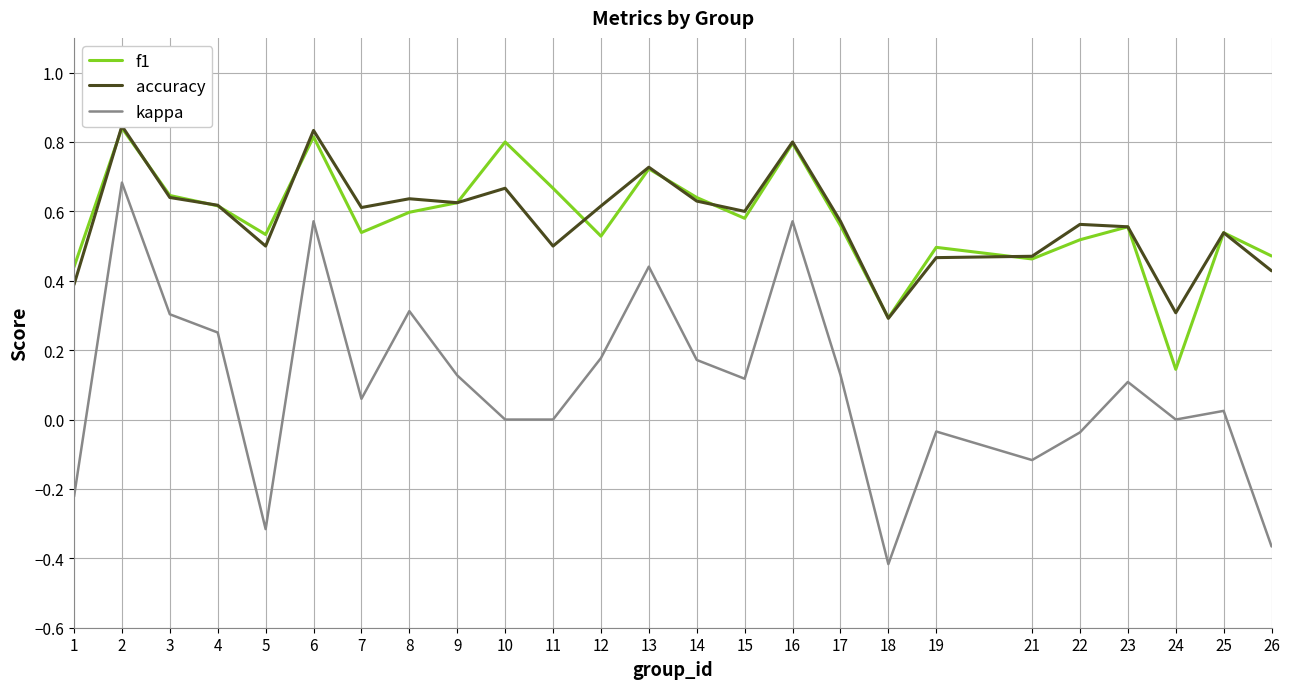

Is the value of f1 at 12 greater than the value of kappa at 26?

Yes